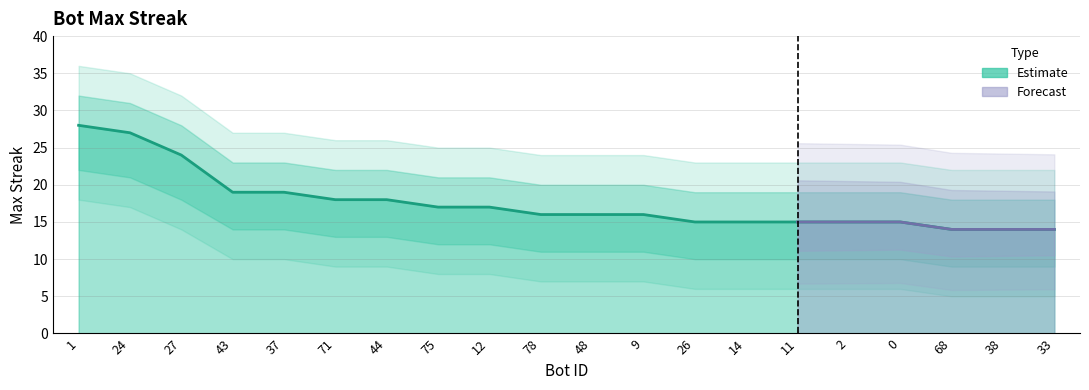

Rank the categories by value from lowest to highest.

68, 38, 33, 26, 14, 11, 2, 0, 78, 48, 9, 75, 12, 71, 44, 43, 37, 27, 24, 1